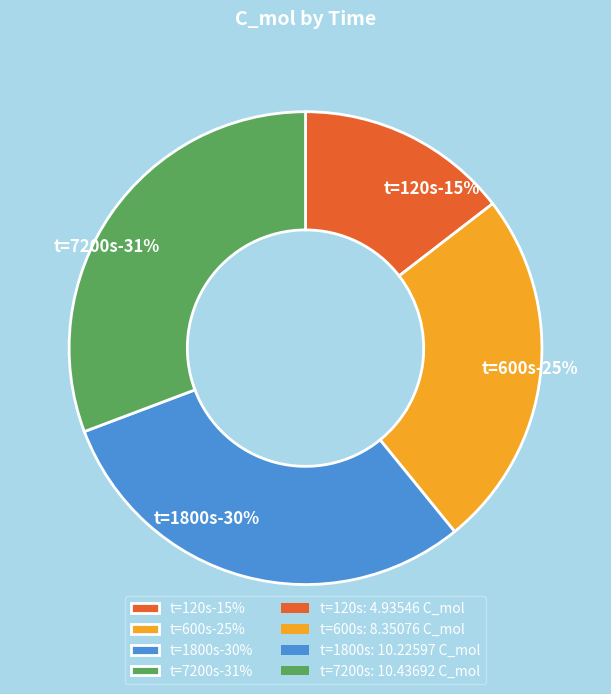

Which category has the smallest portion of the pie?

120